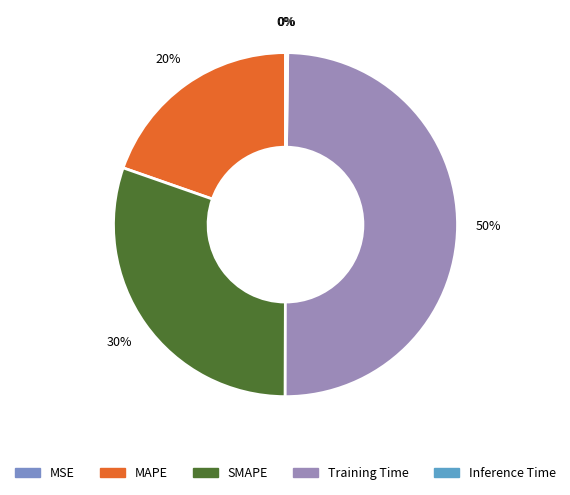

Does SMAPE represent more than half of the total?

No